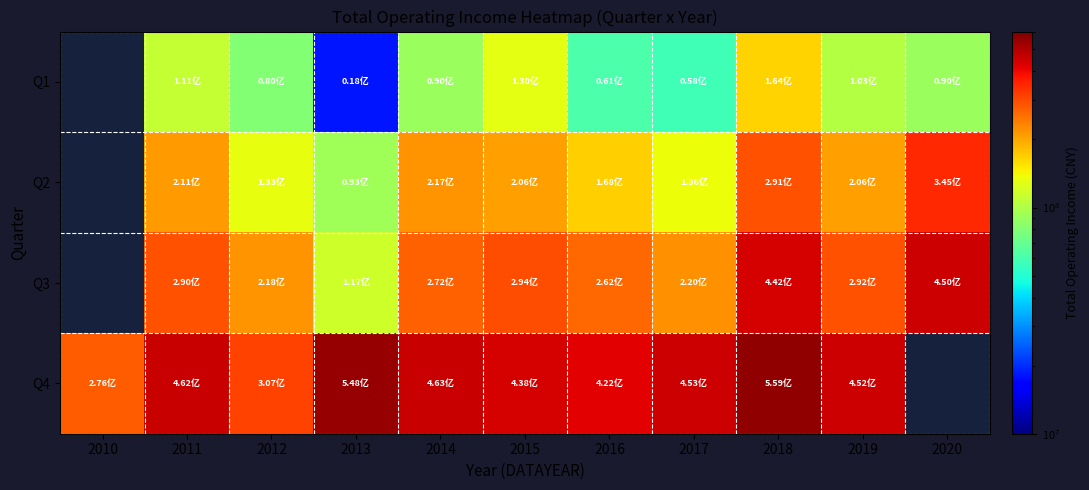

Rank the series by their average value, from highest to lowest.

Q4, Q3, Q2, Q1